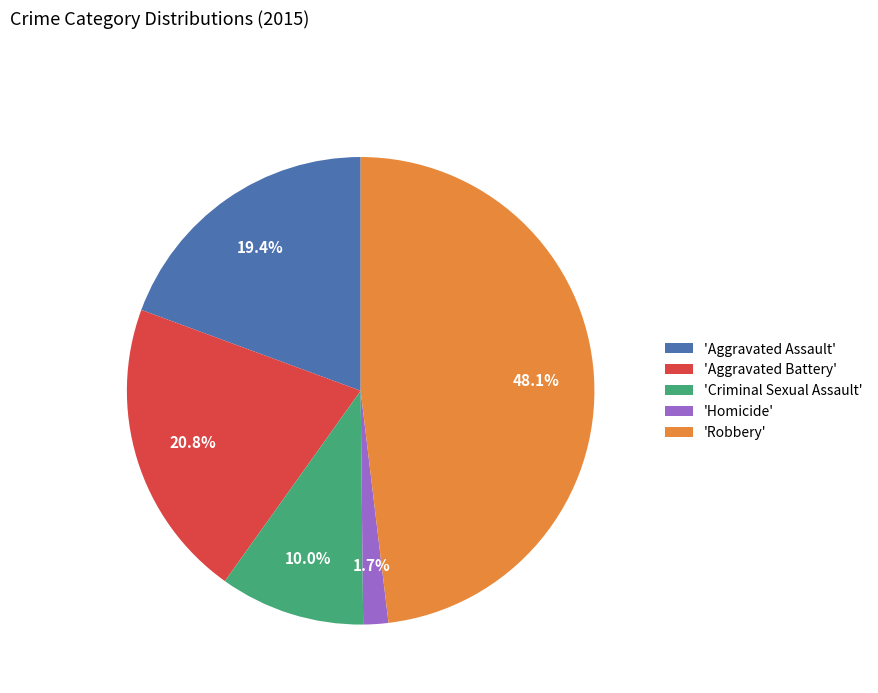

How much of the chart is everything except 'Aggravated Assault'?

80.6%